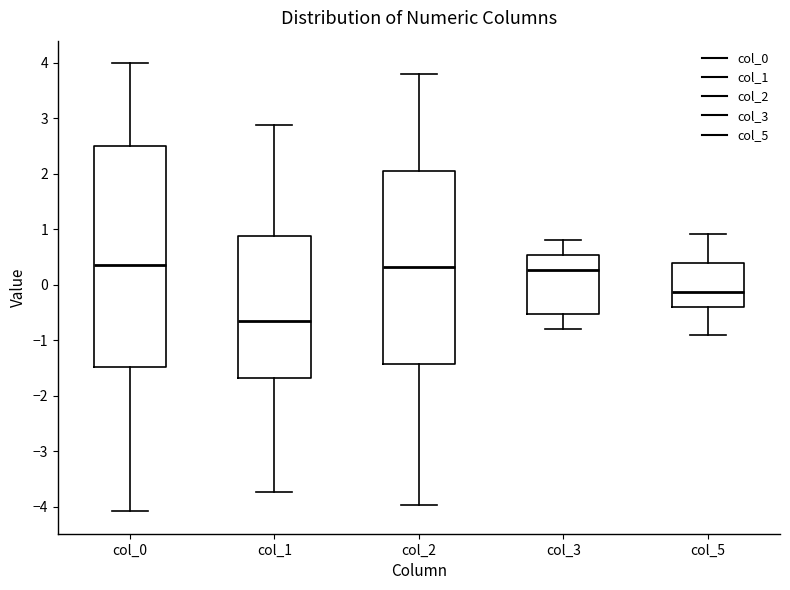

Comparing the boxes themselves (not the whiskers), which one is the tallest?

col_0